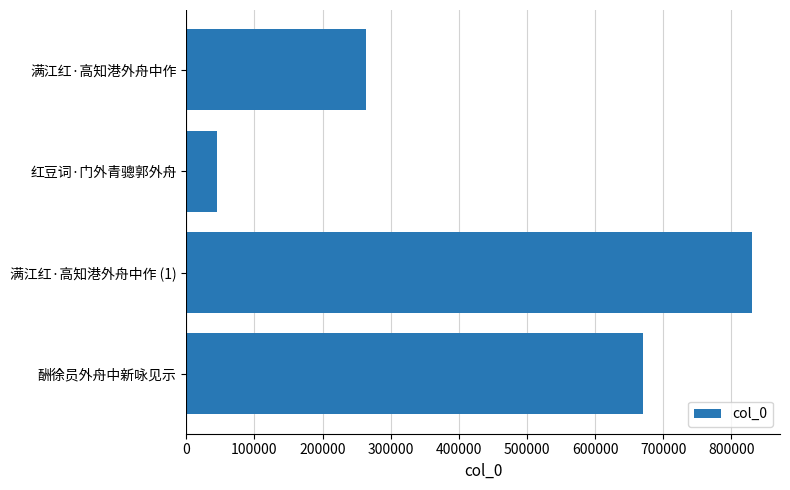

What is the label of the 3rd bar from the top?

满江红·高知港外舟中作 (1)